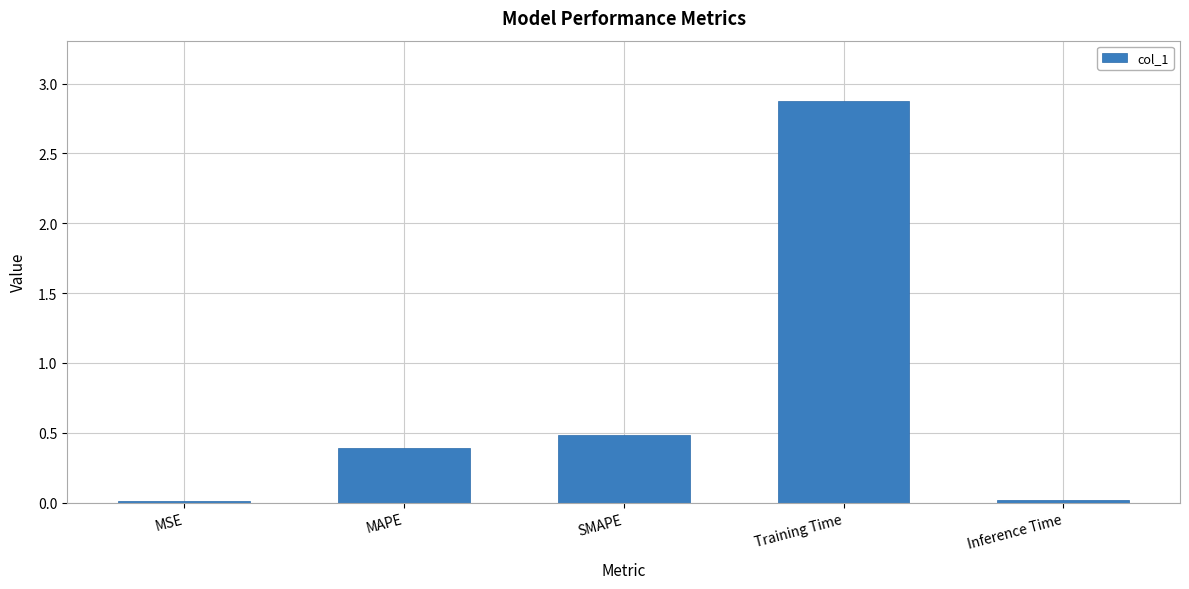

How many categories are shown in the chart?

5